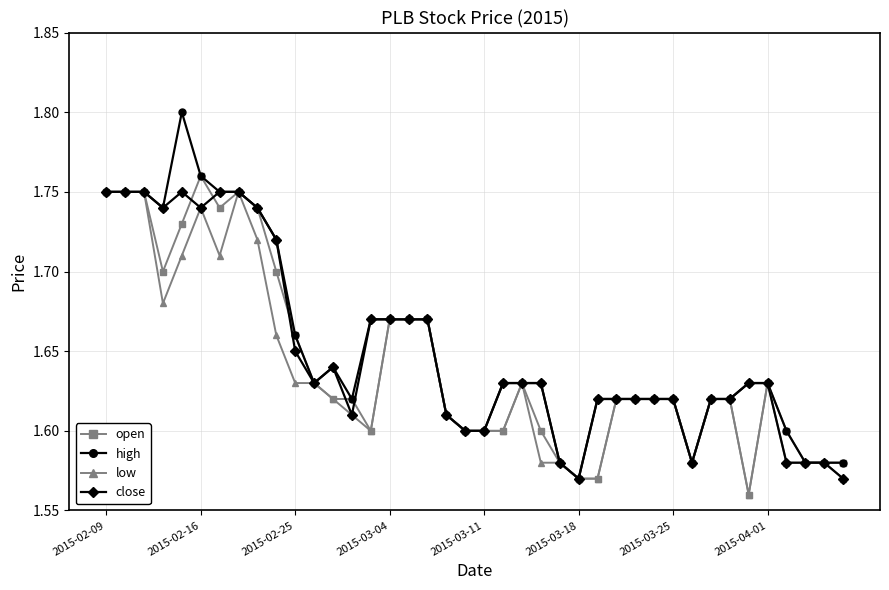

Count the low values in the range 1 to 2.

40